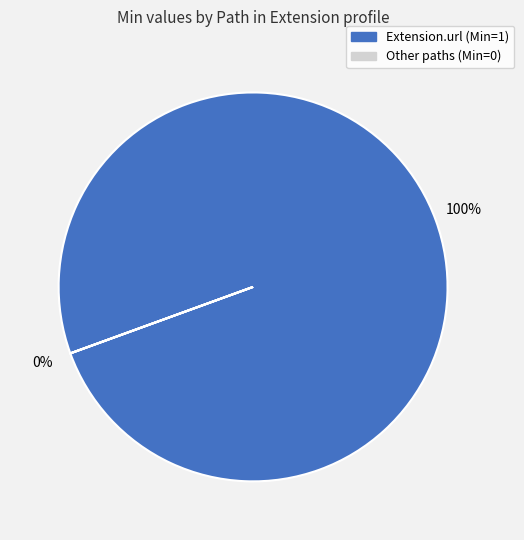

Which slice is the largest?

Extension.url (Min=1)